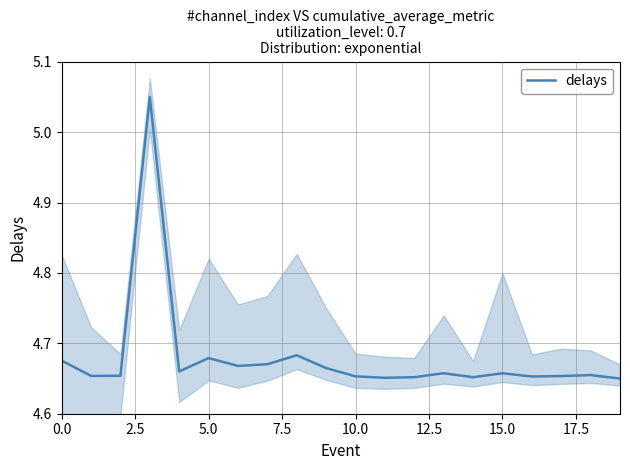

True or false: there are more than 0 points higher than both neighbors.

True